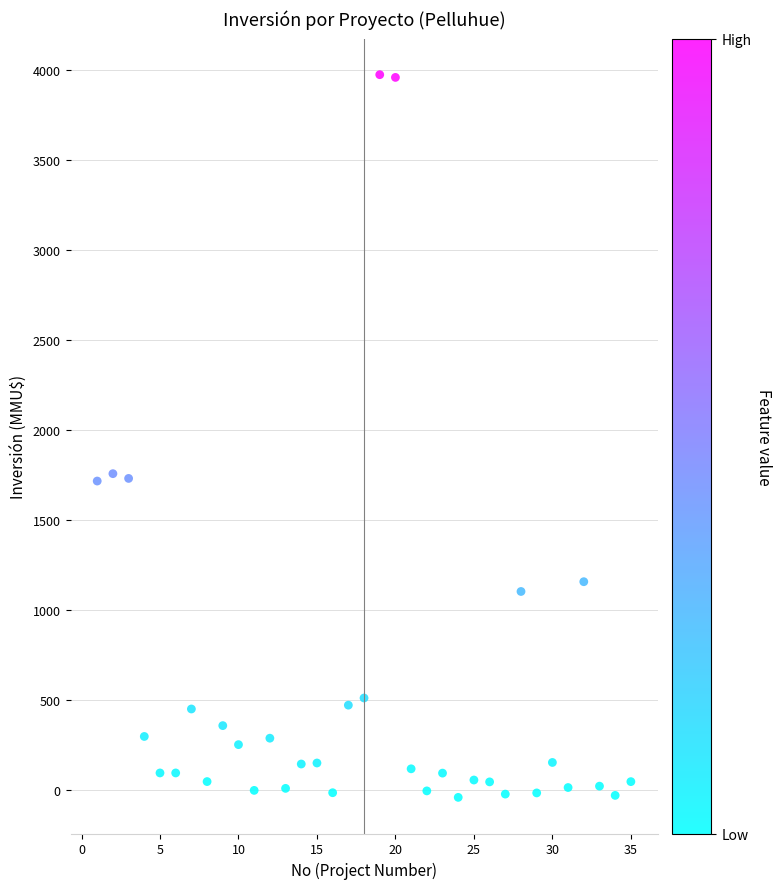

What is the range of X values (max minus min)?

34.0